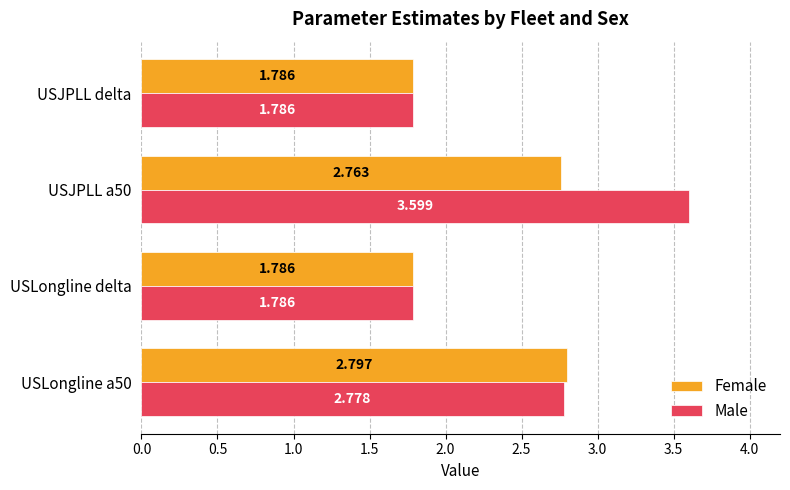

List the series in order of their peak value, lowest first.

Female, Male